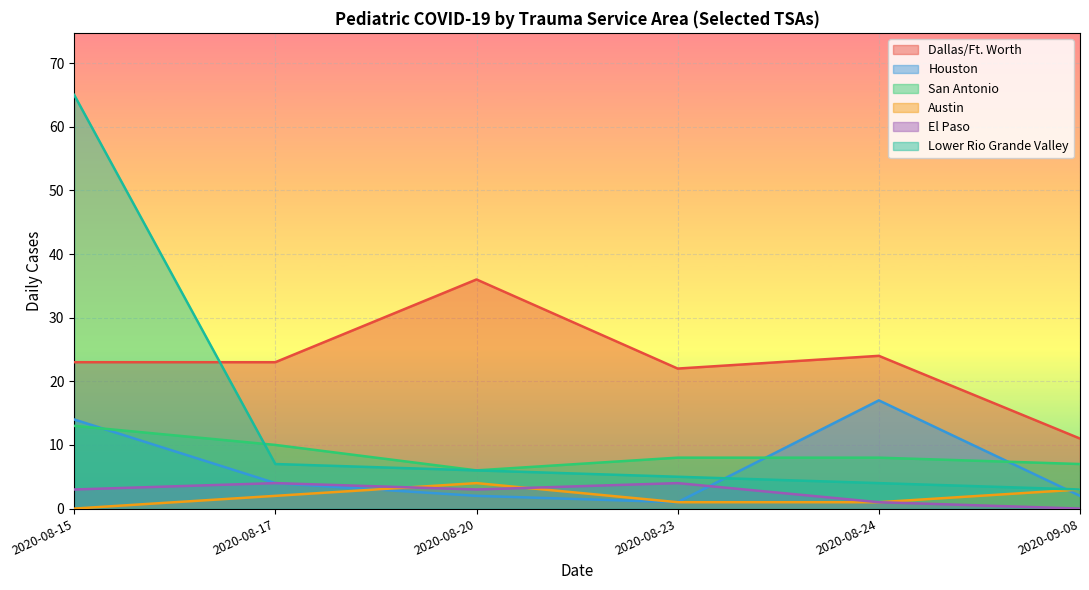

What value does the San Antonio series have at 2020-08-17?

10